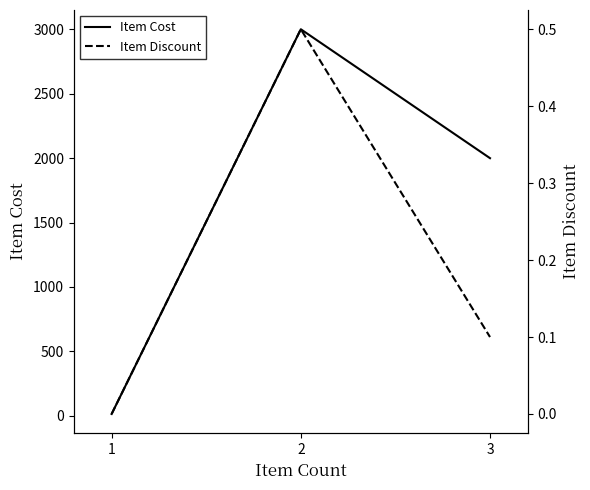

Which series changed the most between 1 and 2?

Item Cost